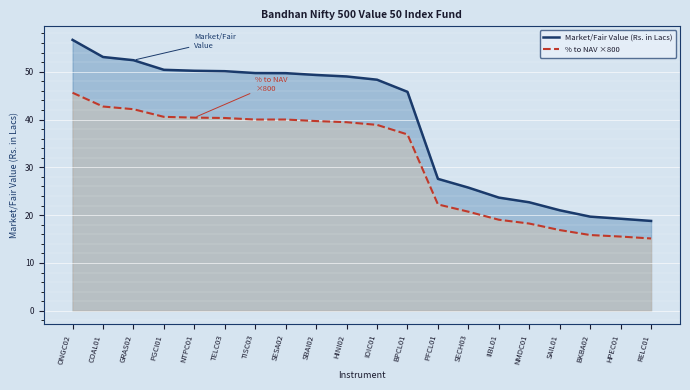

Between GRAS02 and HPEC01, which series saw the biggest shift?

Market/Fair Value (Rs. in Lacs)